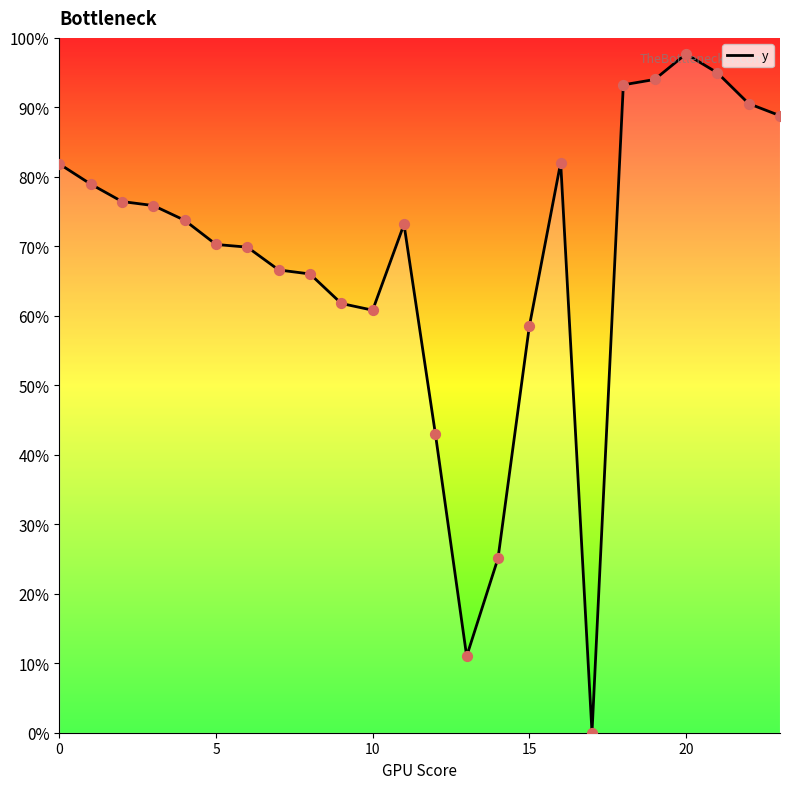

Between 6 and 15, which is larger?

6